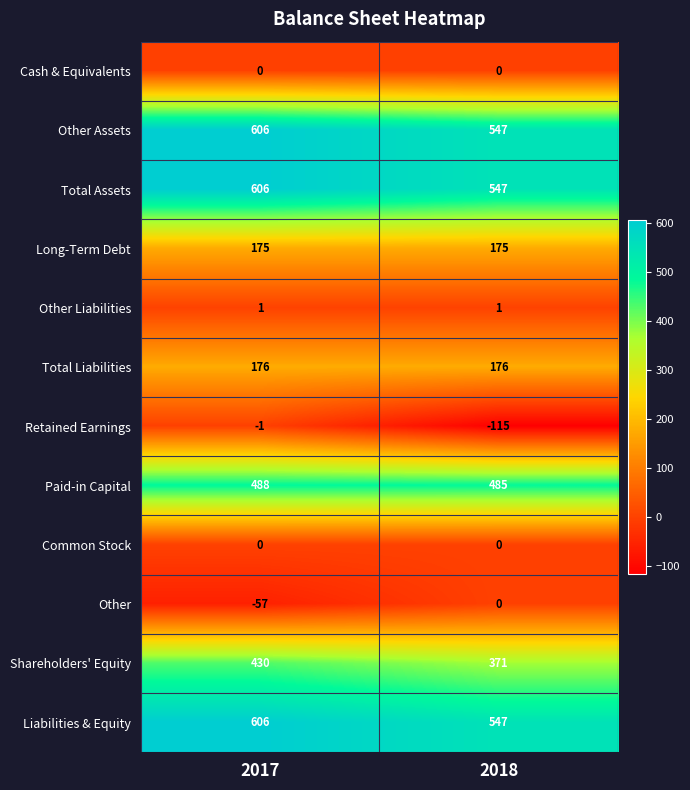

Reading right to left, what are all the values shown in this chart?

Cash & Equivalents: 0	0
Other Assets: 547	606
Total Assets: 547	606
Long-Term Debt: 175	175
Other Liabilities: 1	1
Total Liabilities: 176	176
Retained Earnings: -115	-1
Paid-in Capital: 485	488
Common Stock: 0	0
Other: 0	-57
Shareholders' Equity: 371	430
Liabilities & Equity: 547	606